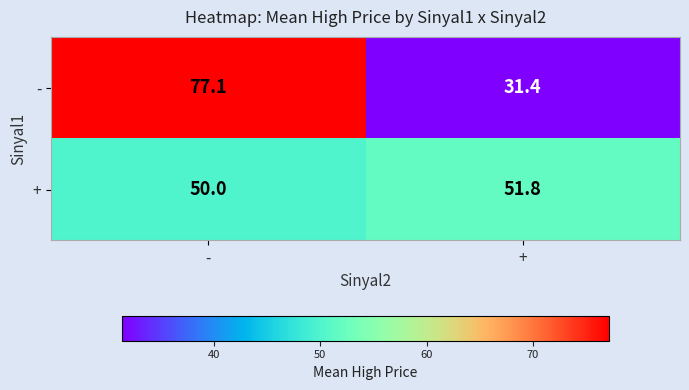

Which category has the highest value in the - series?

-